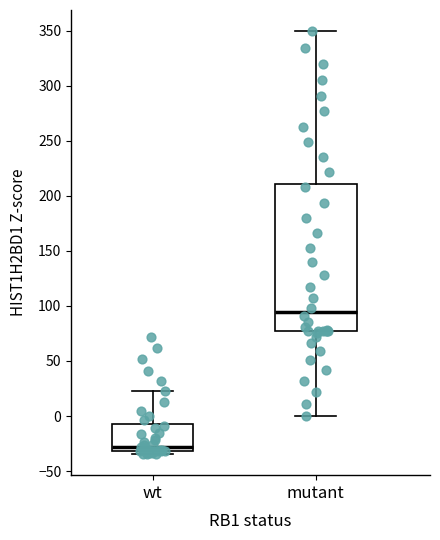

Reading left to right, read every box against the y-axis: the position of its median line, the range the box covers, and the ends of its whiskers. The values are not printed on the chart, so give them approximately, as read against the axis.

wt: median -30 (just above the box's lower edge), box -30 to -5, whiskers -35 to 25
mutant: median 95, box 75 to 210, whiskers 0 to 350